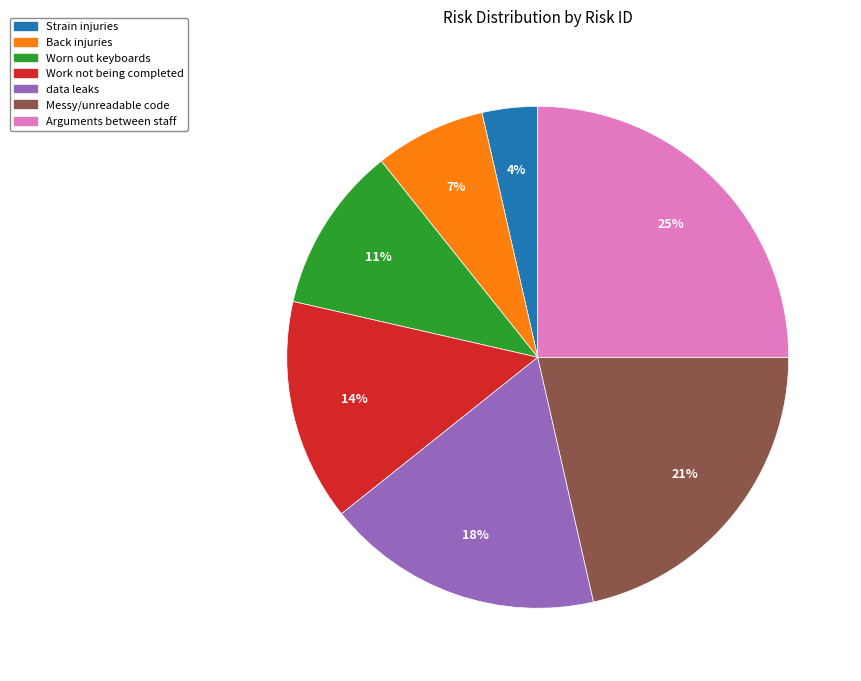

To the nearest percent, what percentage of the pie is Arguments between staff?

25%